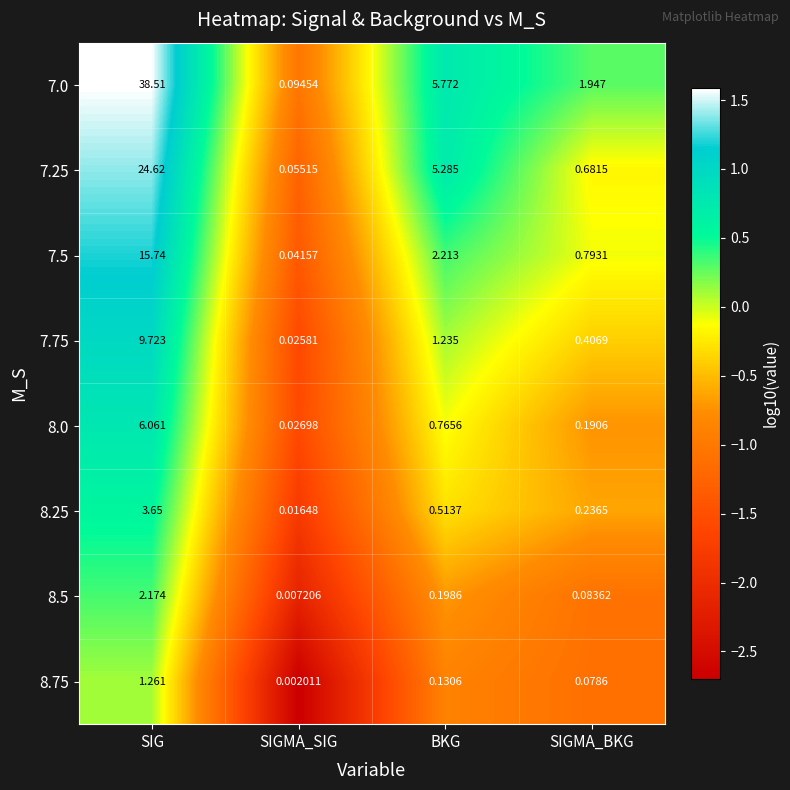

At which category is the sum across all series the highest?

SIG